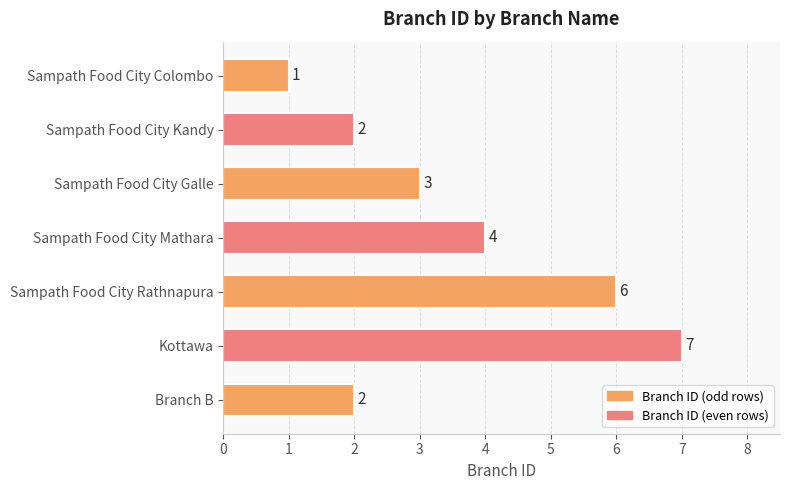

Where is the data nearest to the value 4?

Sampath Food City Mathara